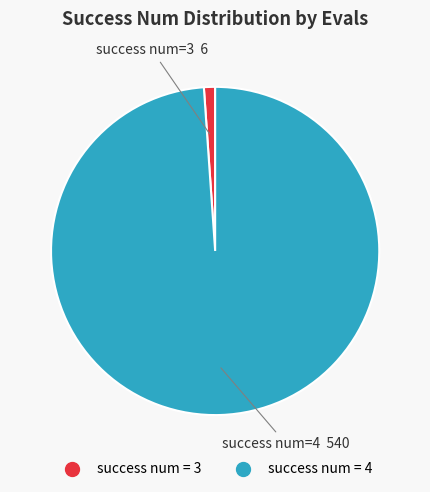

Is there any slice that represents more than half of the pie?

Yes